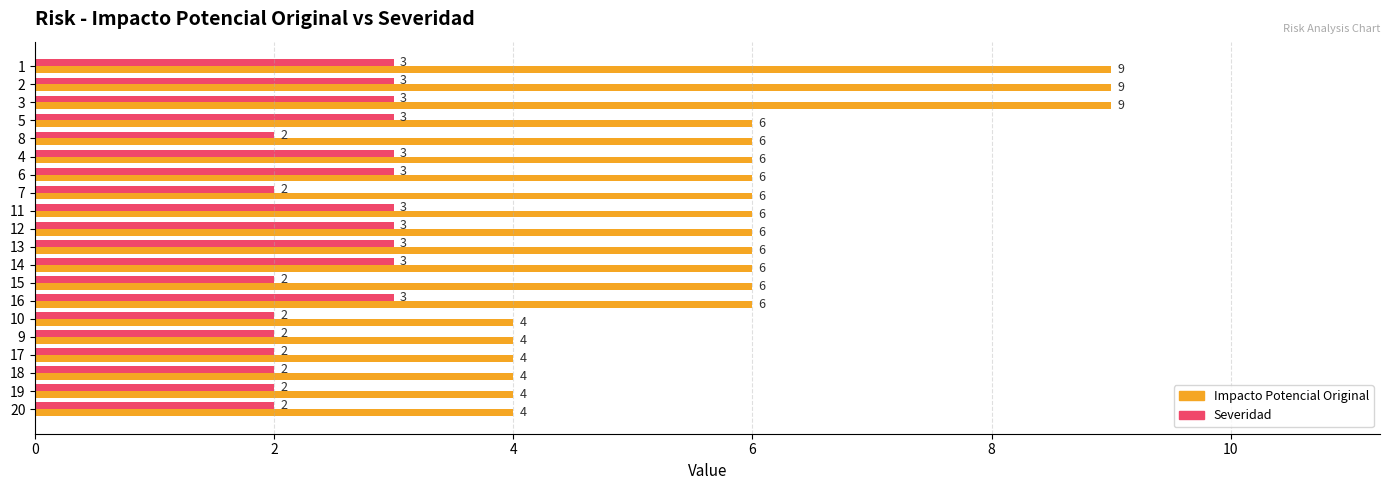

Rank the series by their maximum value, from lowest to highest.

Severidad, Impacto Potencial Original